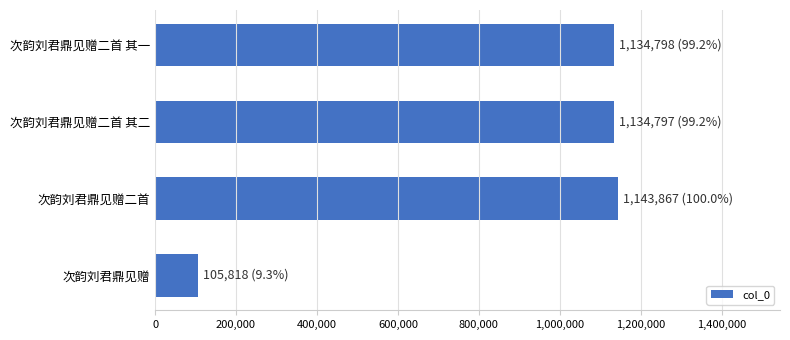

What is the value of the 1st bar from the top?

1134798